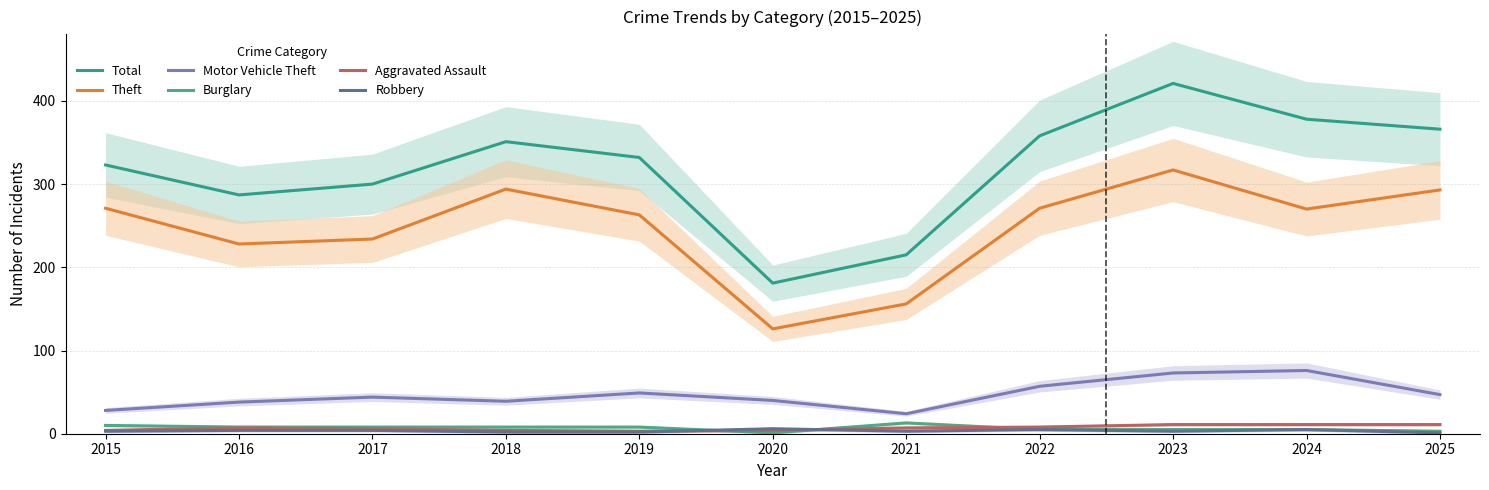

Which category has the lowest value across all series?

2020